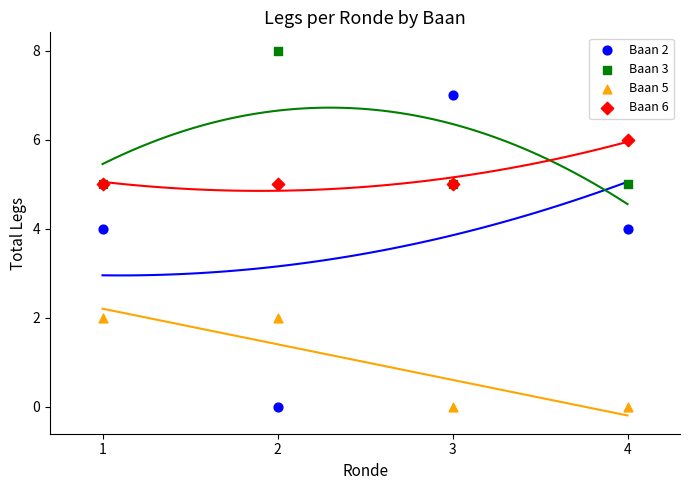

Which series reaches the maximum Y coordinate?

Baan 3